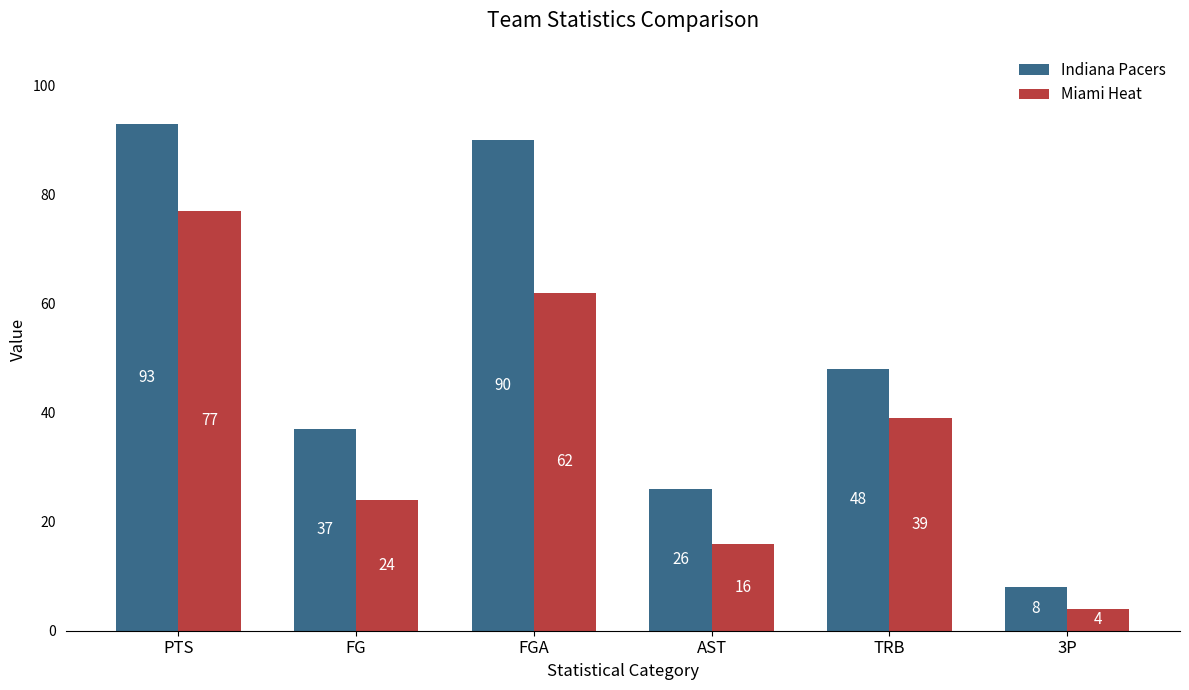

What is the average value of the Miami Heat series?

37